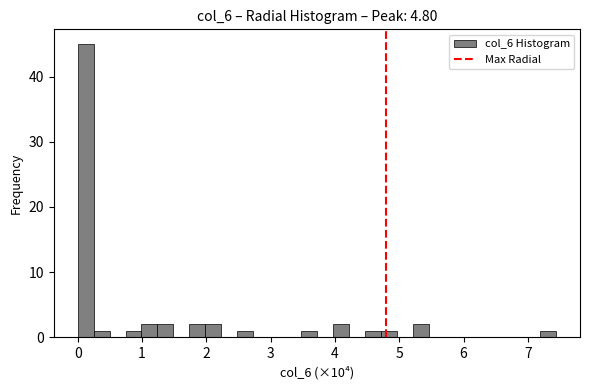

Around what value on the x-axis is the tallest bar? Give the approximate position of its centre, as read against the axis.

0.1